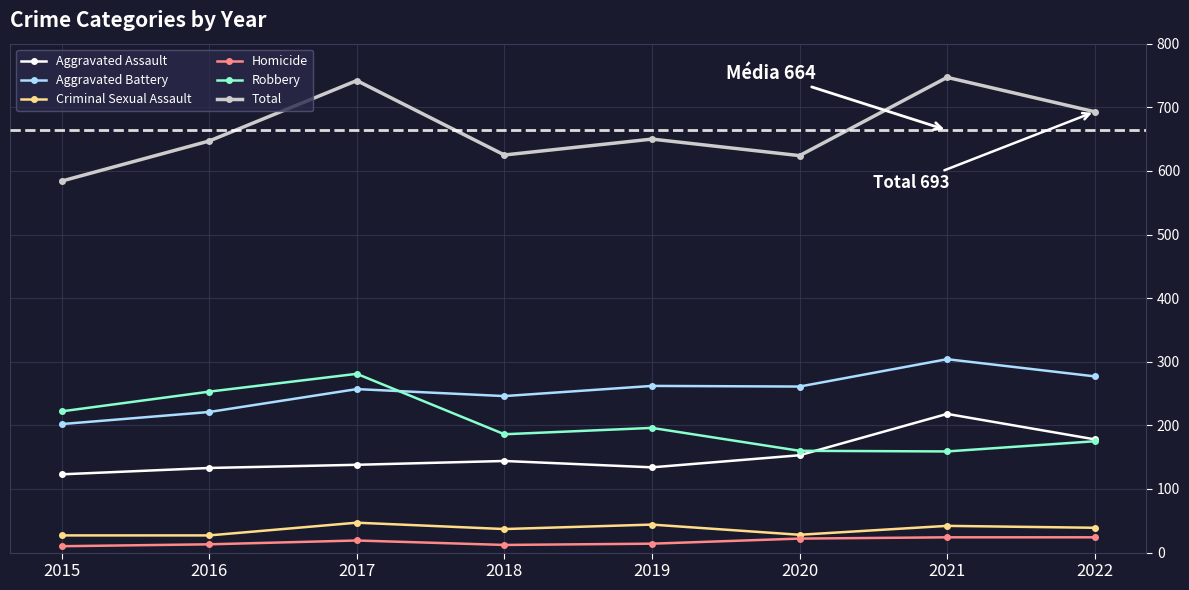

True or false: Aggravated Battery and Homicide intersect in this chart.

False